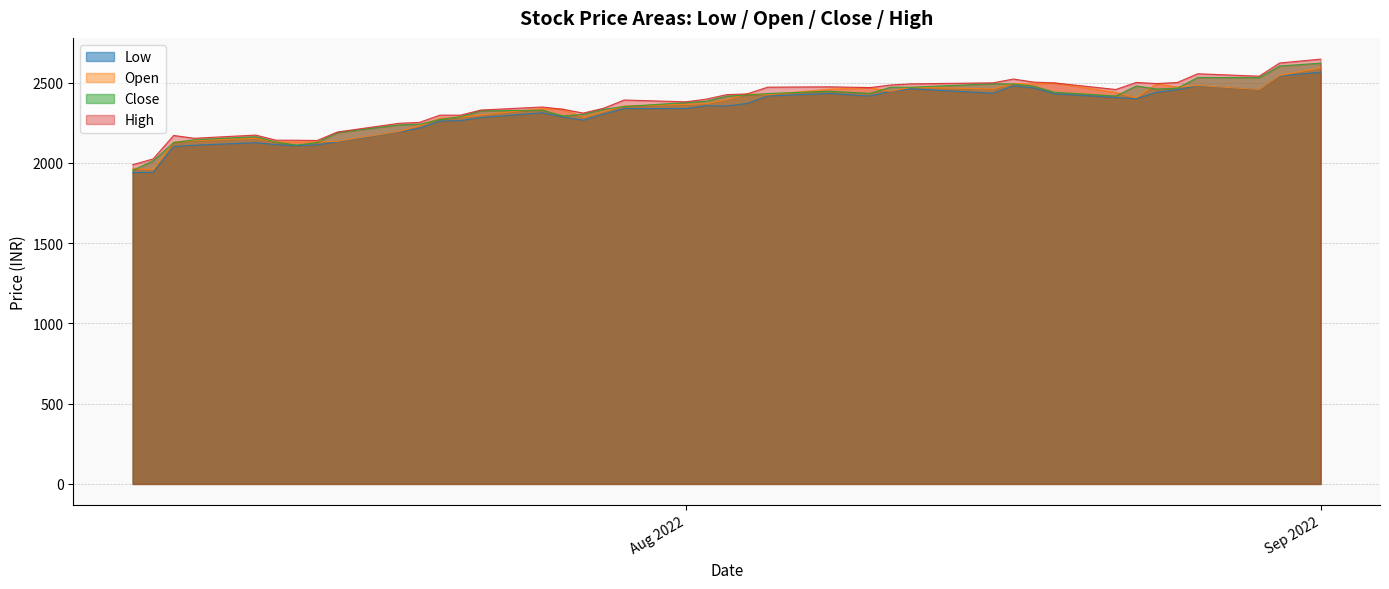

True or false: High and Low cross at least once.

False